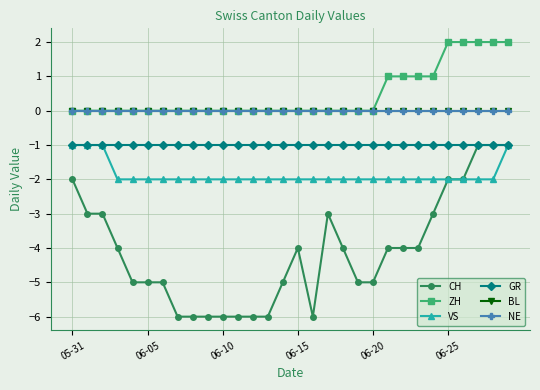

Is this an area chart (filled region under the line)?

No